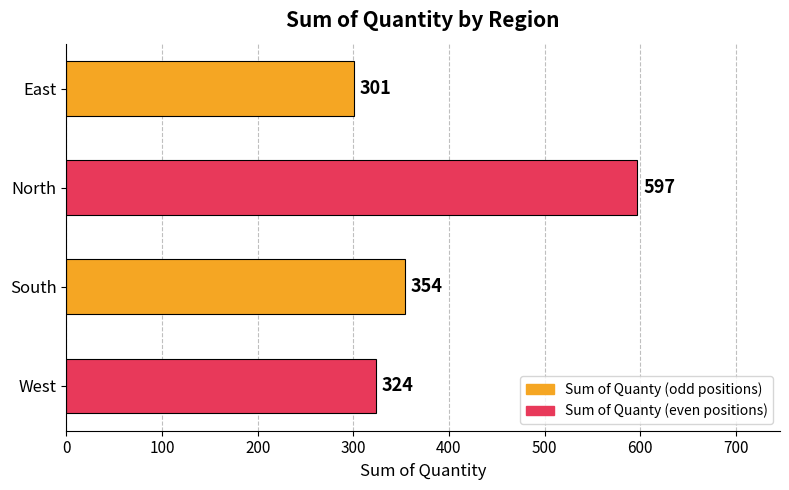

Reading bottom to top, list all the values displayed in this chart.

324	354	597	301